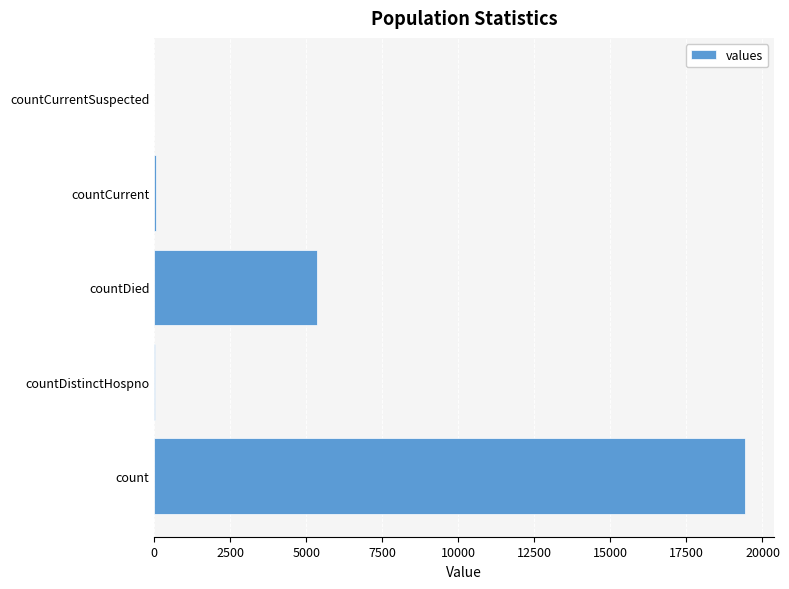

The value at countCurrentSuspected is 13446. True or false?

False